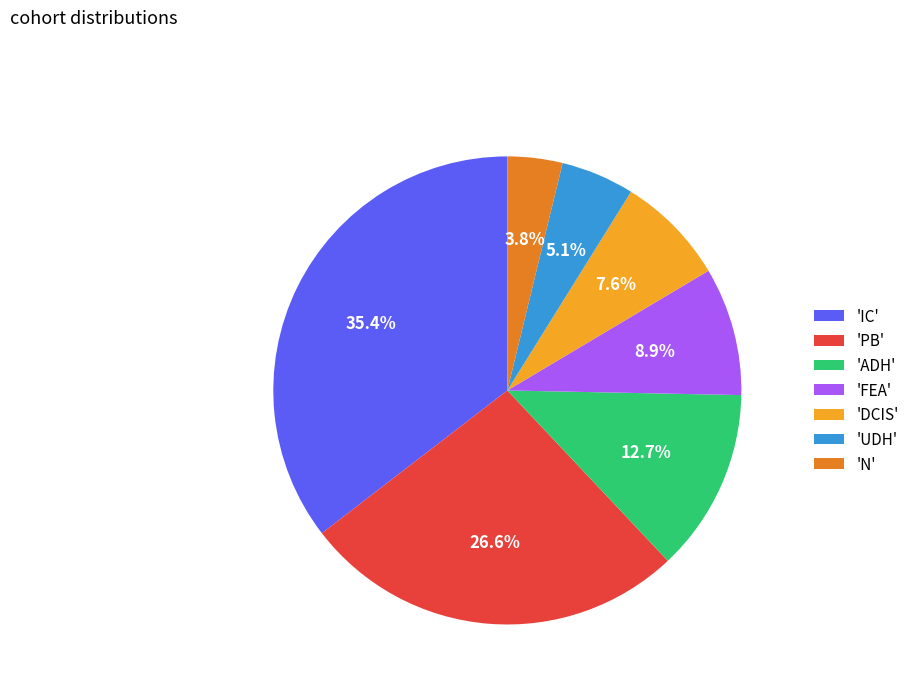

Between 'ADH' and 'FEA', which is larger?

'ADH'